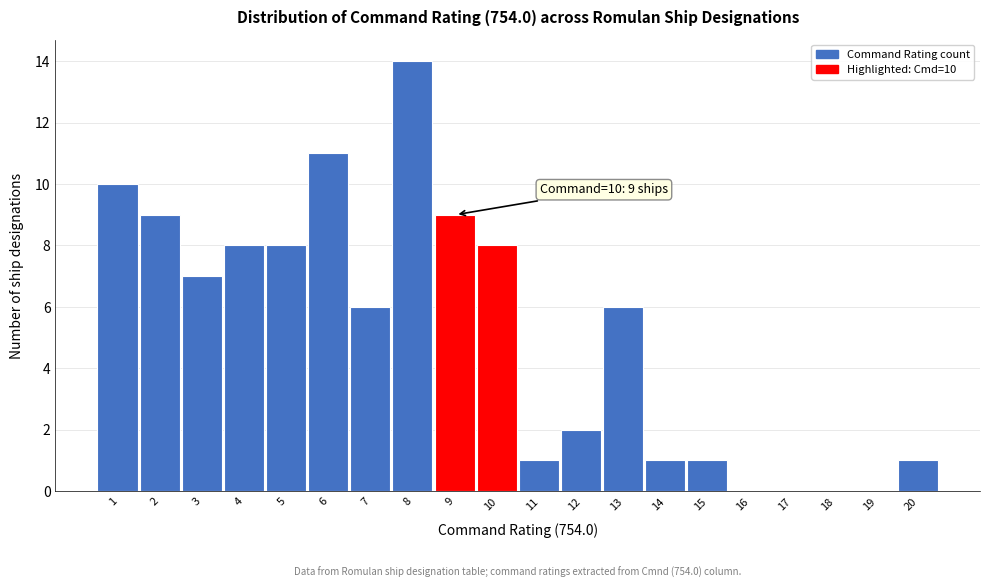

Reading right to left, what are all the values shown in this chart?

20=1	19=0	18=0	17=0	16=0	15=1	14=1	13=6	12=2	11=1	10=8	9=9	8=14	7=6	6=11	5=8	4=8	3=7	2=9	1=10